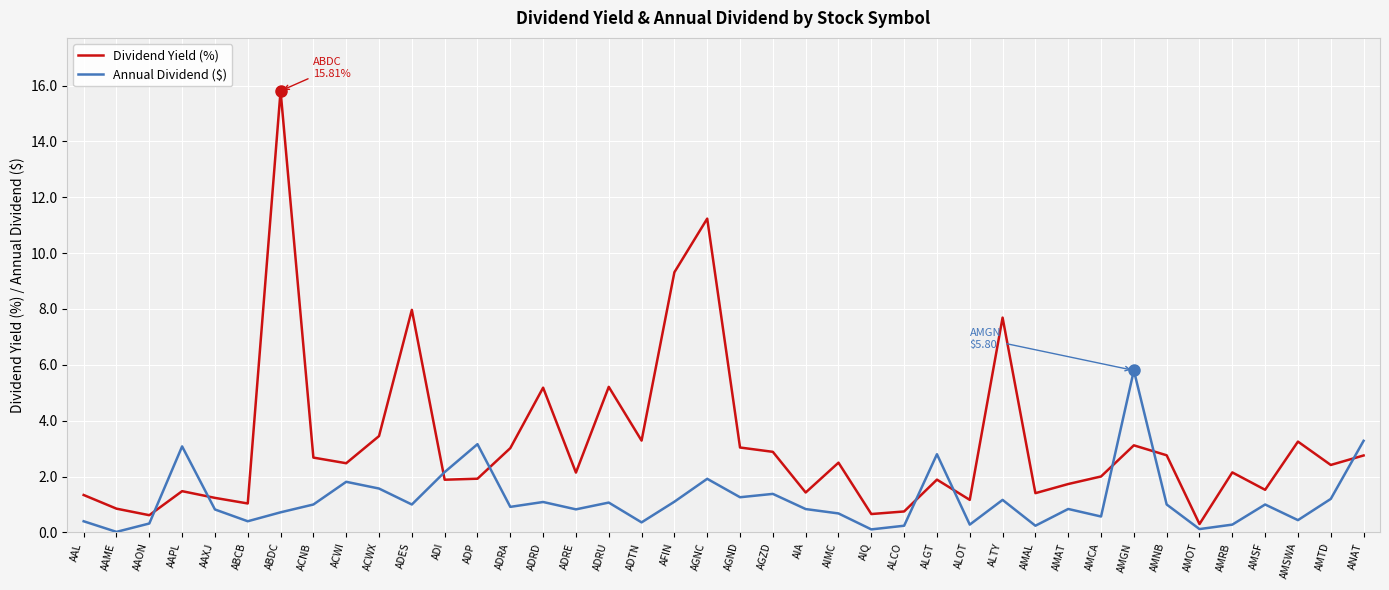

What position from the left is AAPL?

4